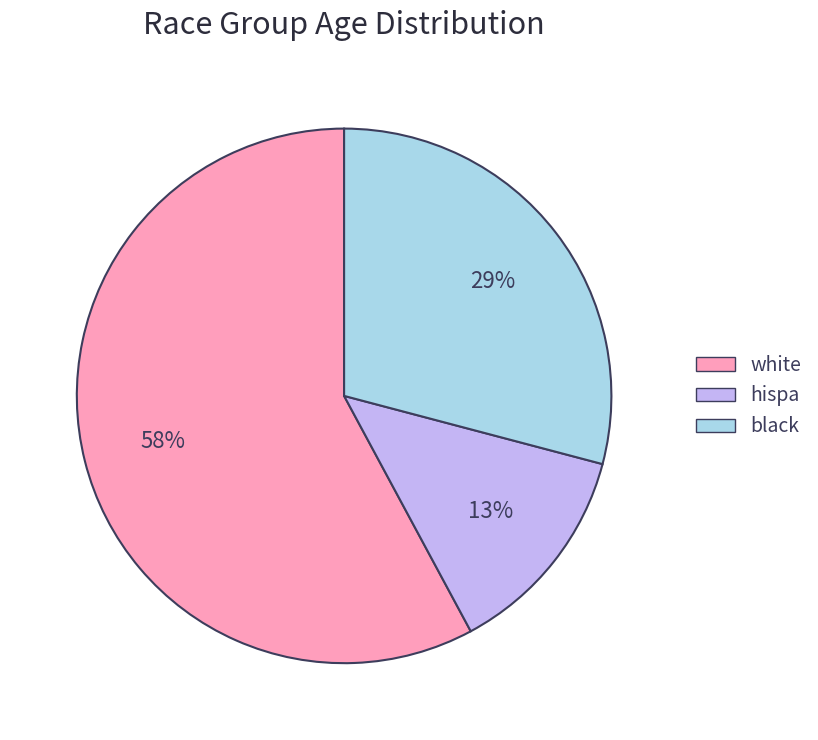

Which slice is the largest?

white